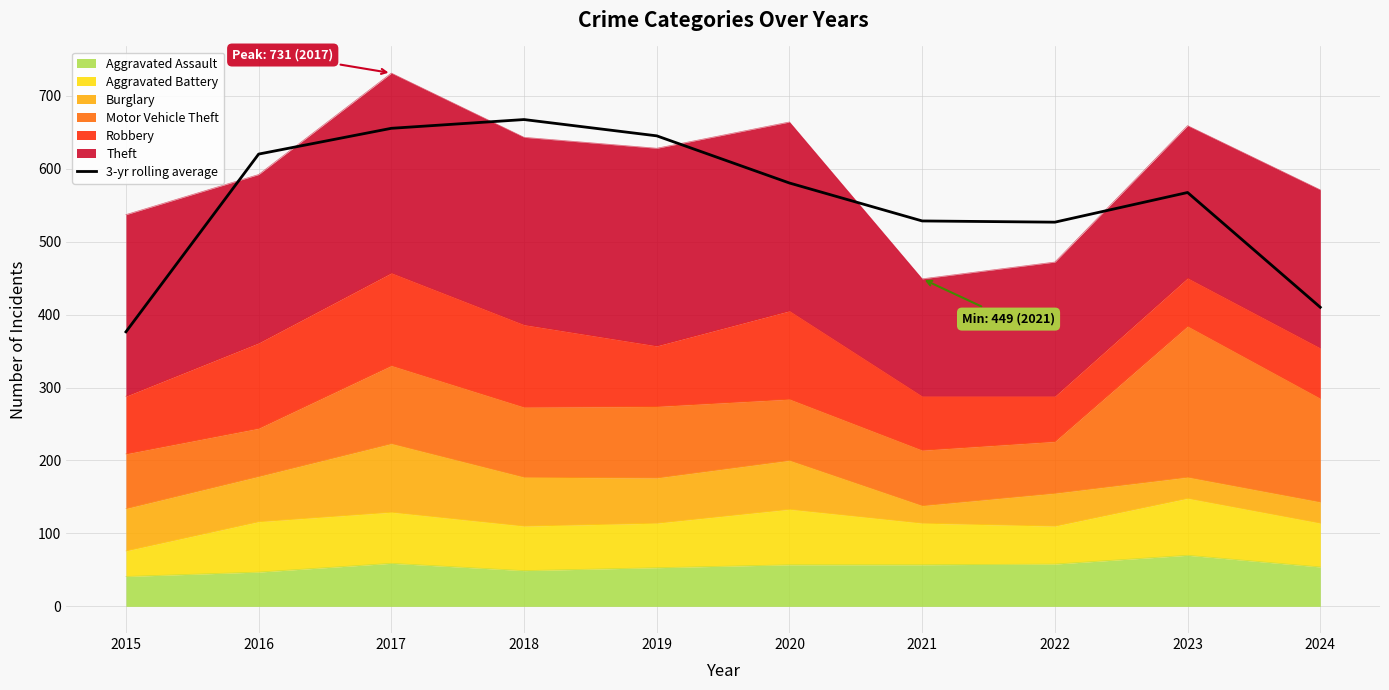

What is the value of the 4th point from the left?

667.3